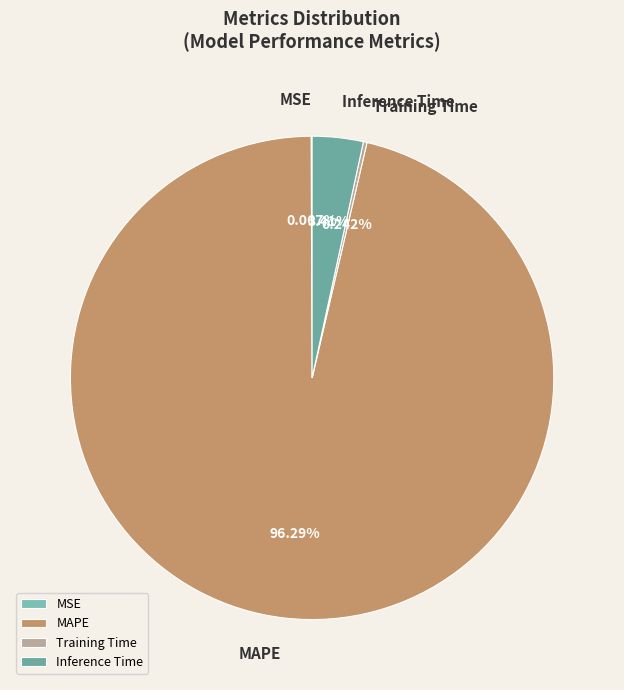

To the nearest percent, what is the average slice percentage?

25%